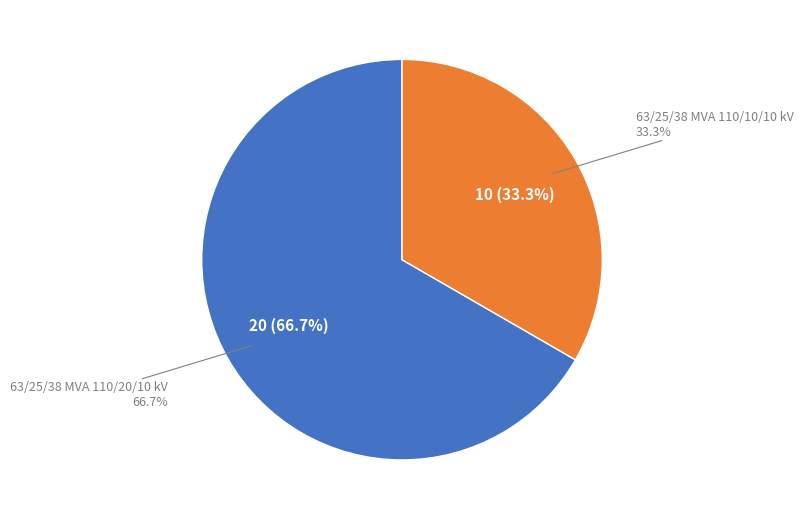

Does any single category account for the majority?

Yes